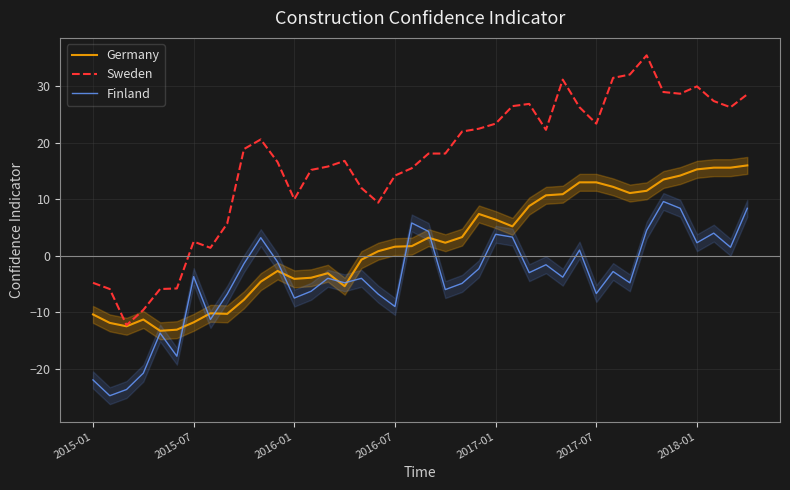

Rank the series by their maximum value, from highest to lowest.

Sweden, Germany, Finland